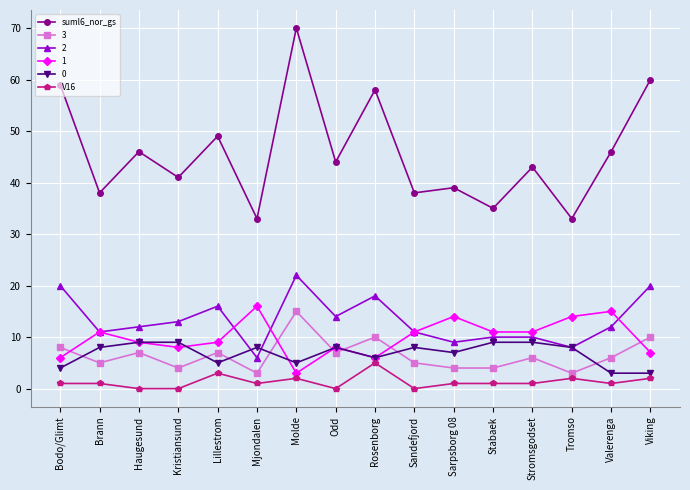

Which series has the largest total across all categories?

suml6_nor_gs